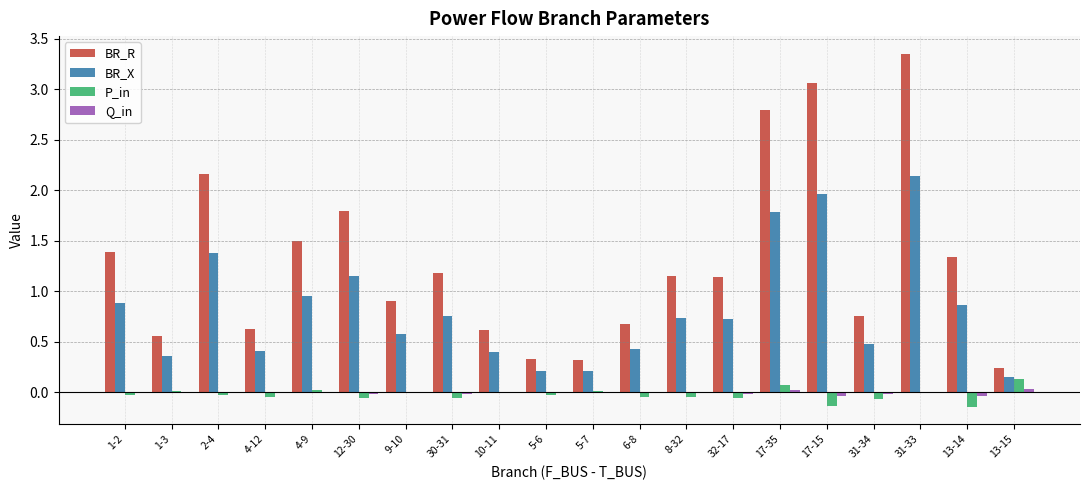

Between 6-8 and 8-32, which series saw the biggest shift?

BR_R